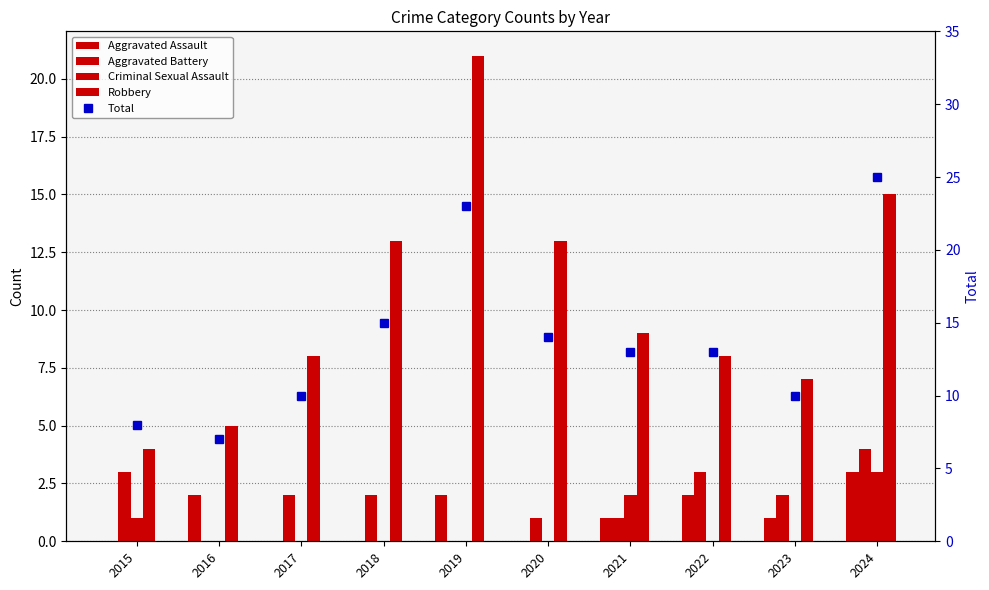

Reading left to right, what are all the values shown in this chart?

Aggravated Assault: 0	2	0	0	2	0	1	2	1	3
Aggravated Battery: 3	0	2	2	0	1	1	3	2	4
Criminal Sexual Assault: 1	0	0	0	0	0	2	0	0	3
Robbery: 4	5	8	13	21	13	9	8	7	15
Total: 8	7	10	15	23	14	13	13	10	25